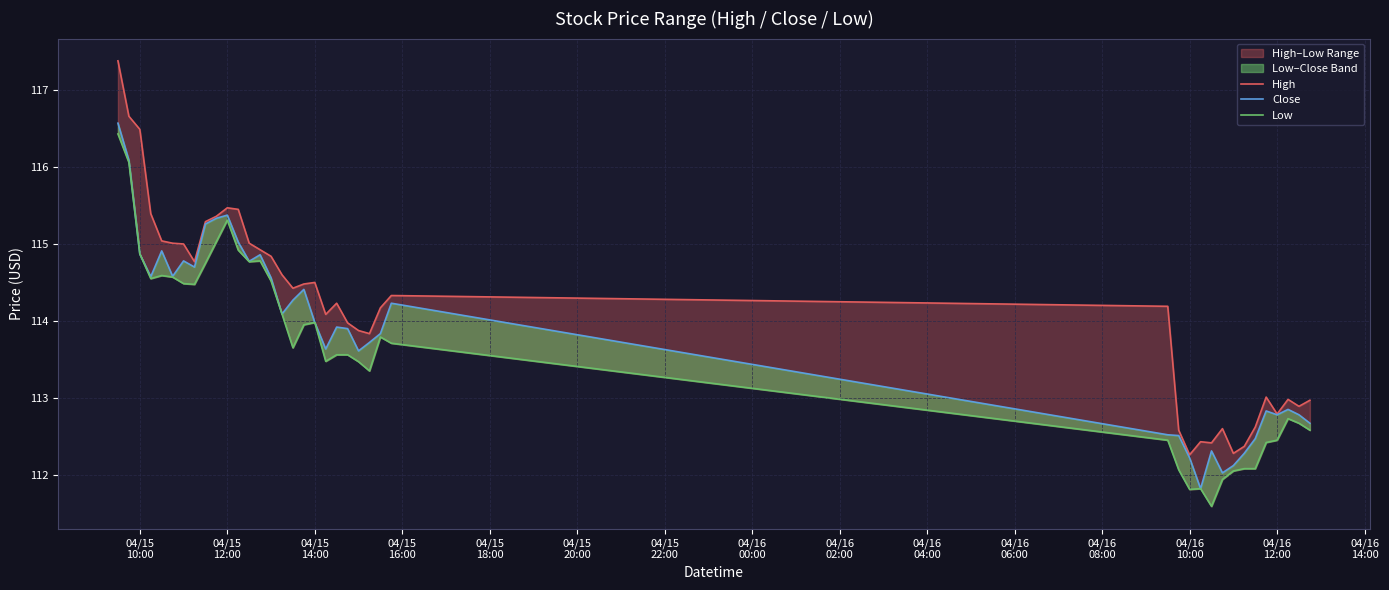

True or false: High and Close intersect in this chart.

False